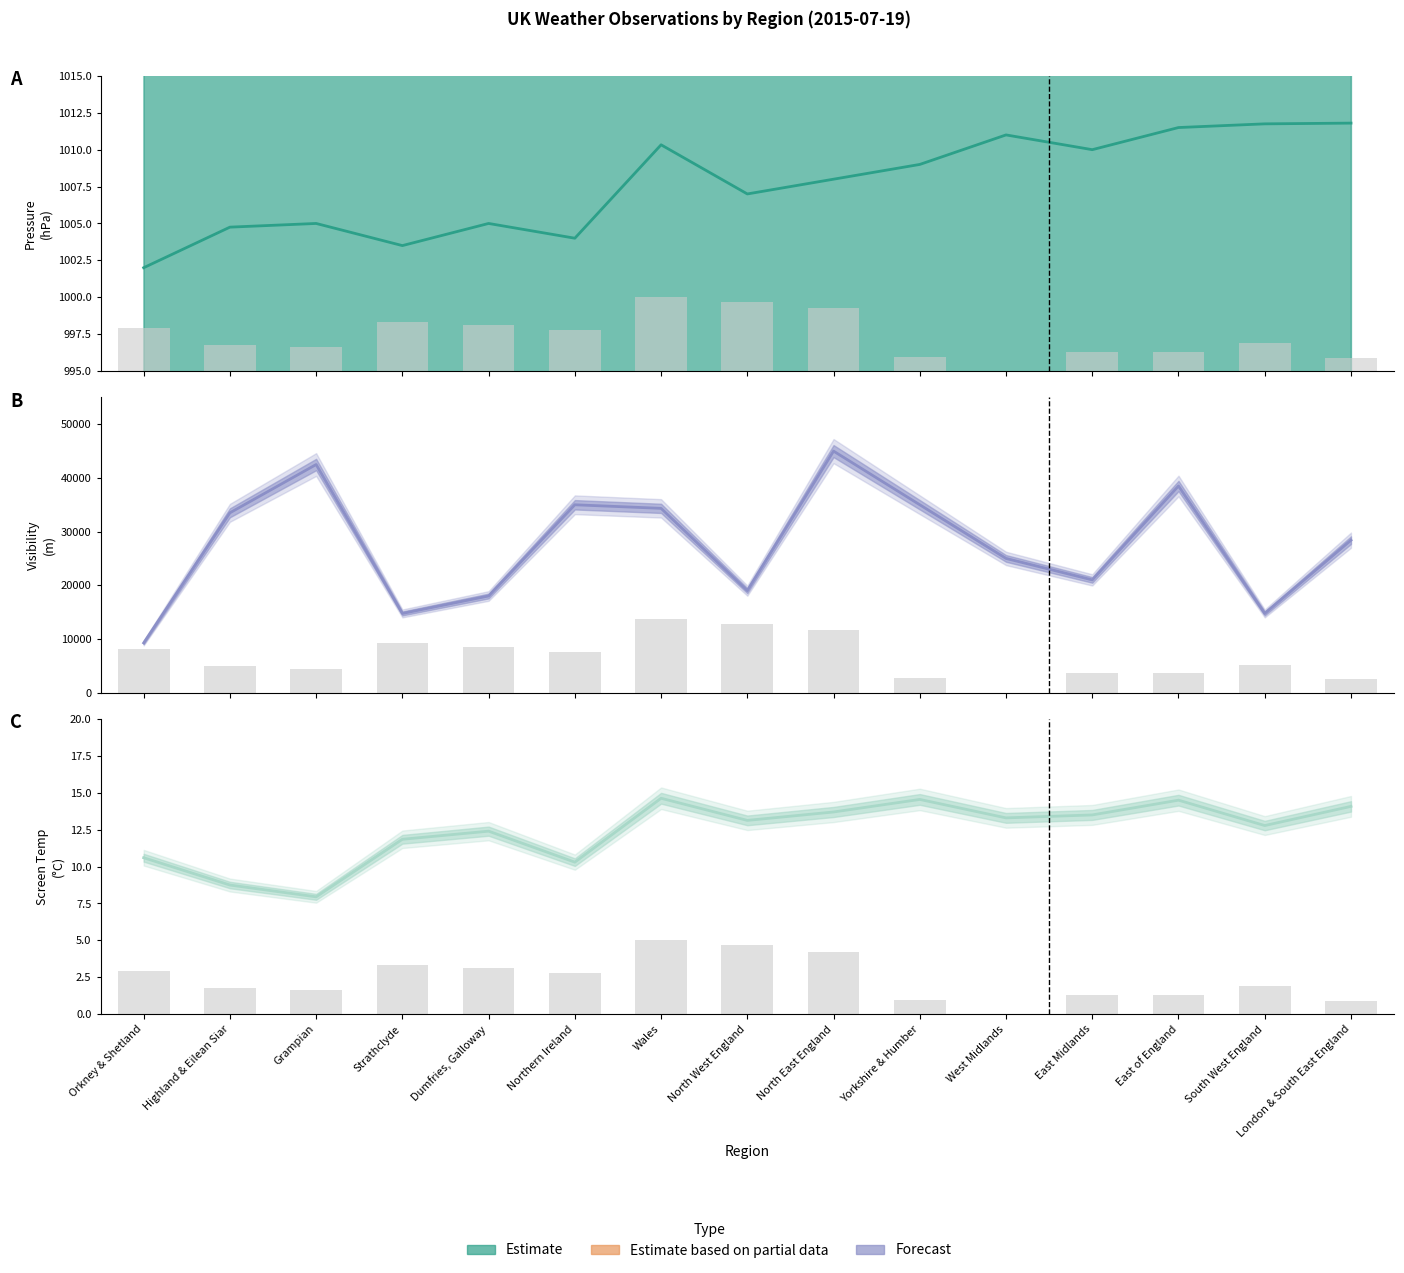

At which label is Avg Wind Speed (scaled) closest to 2?

South West England